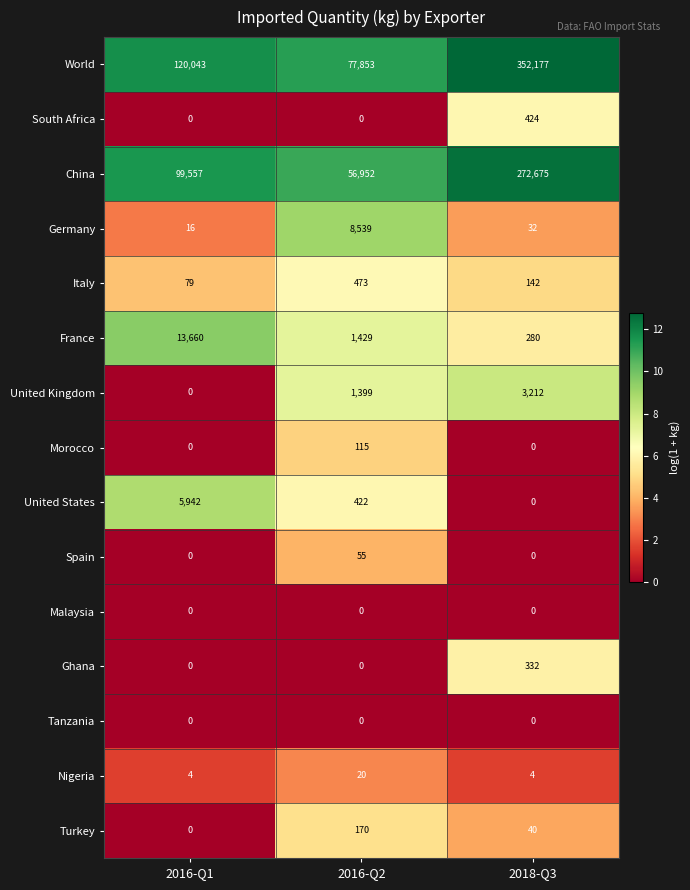

What is the spread (max minus min) of values at 2018-Q3?

352177